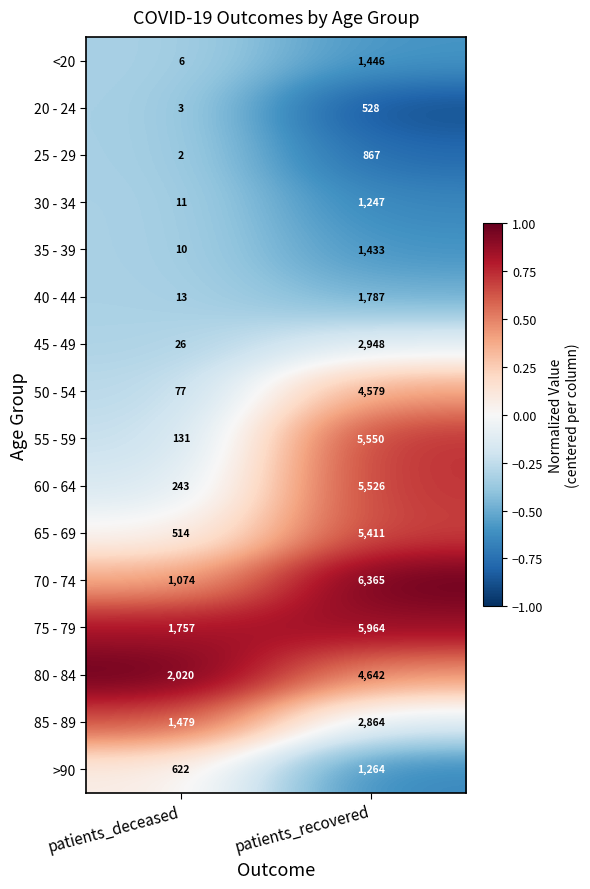

Count the number of categories in the chart.

2